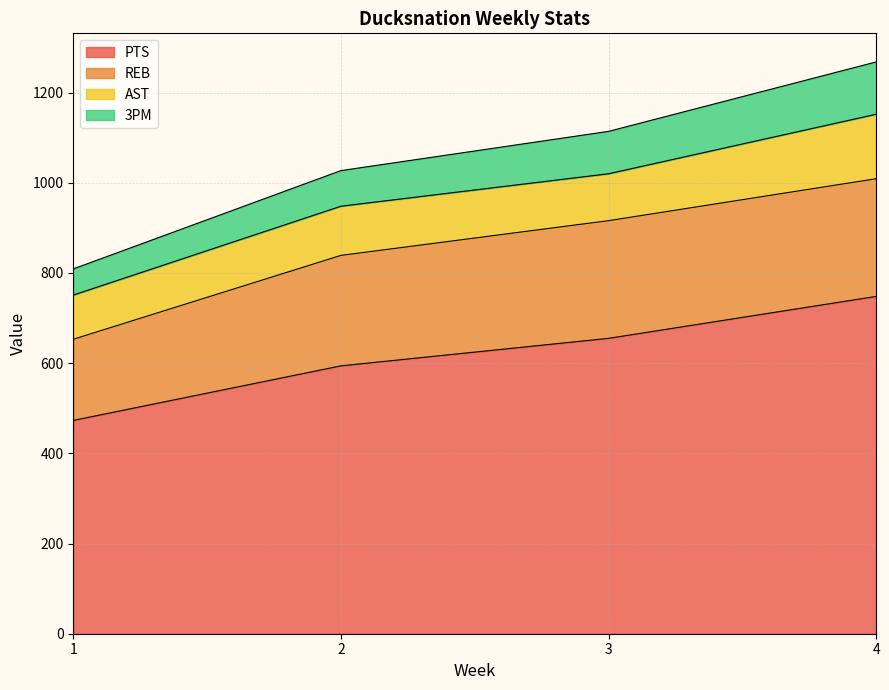

Count the 3PM values in the range 1027 to 1268.

3